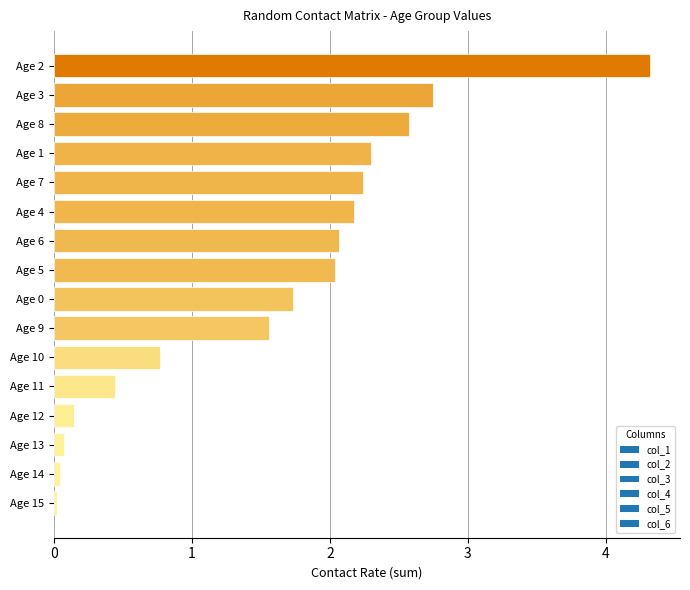

The chart shows a value of 1.5 at Age 3. True or false?

False